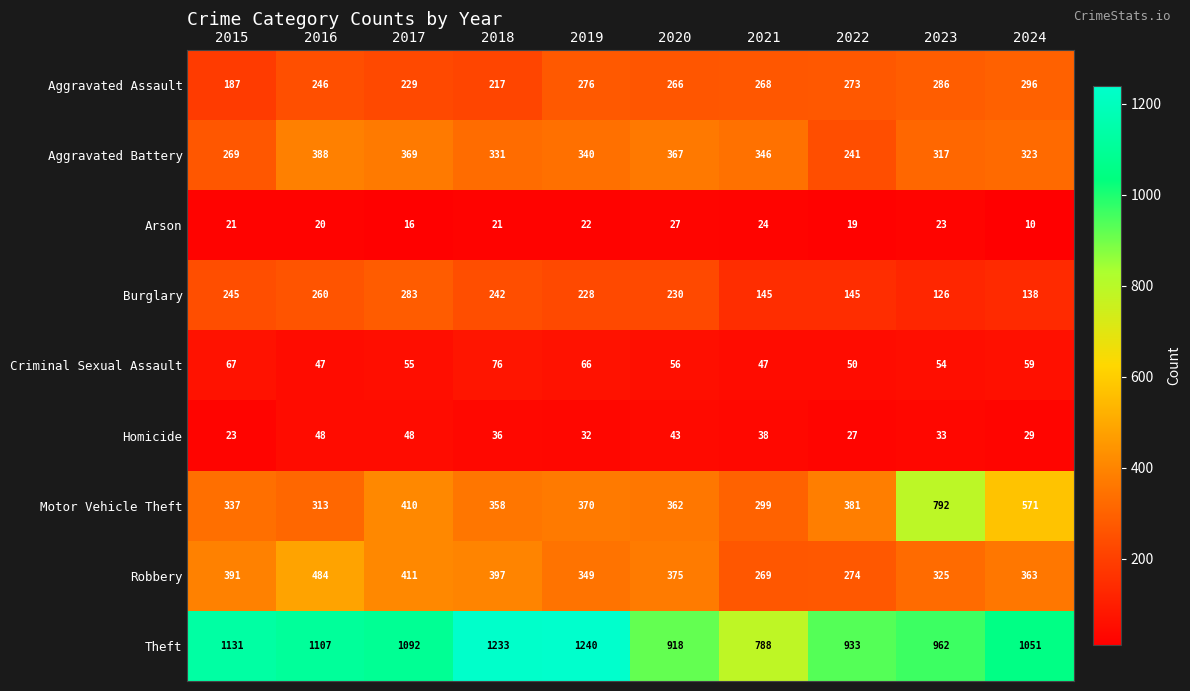

At which category does the chart reach its peak across all series?

2019